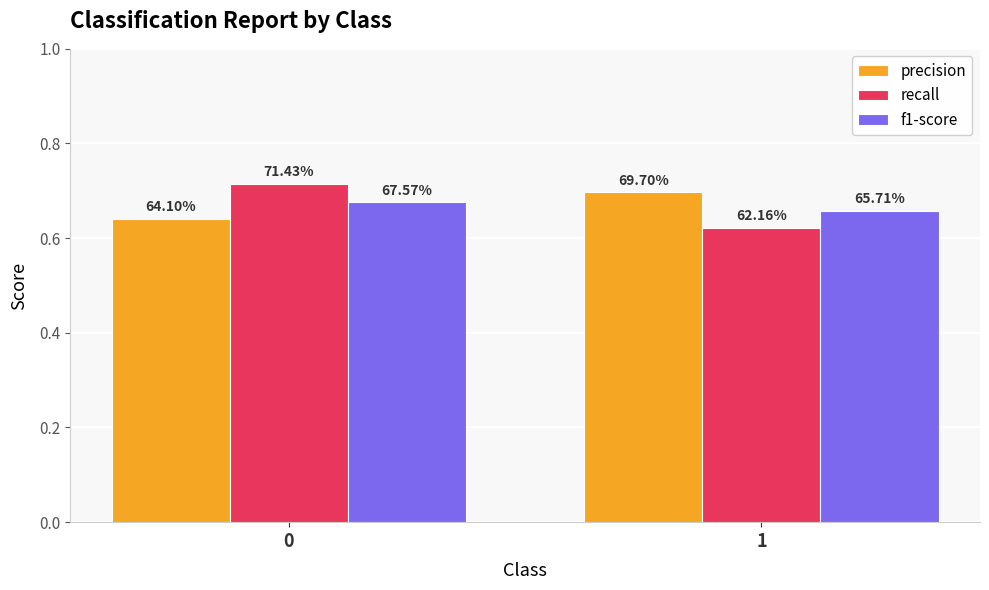

List the labels in order of f1-score value, largest first.

0, 1